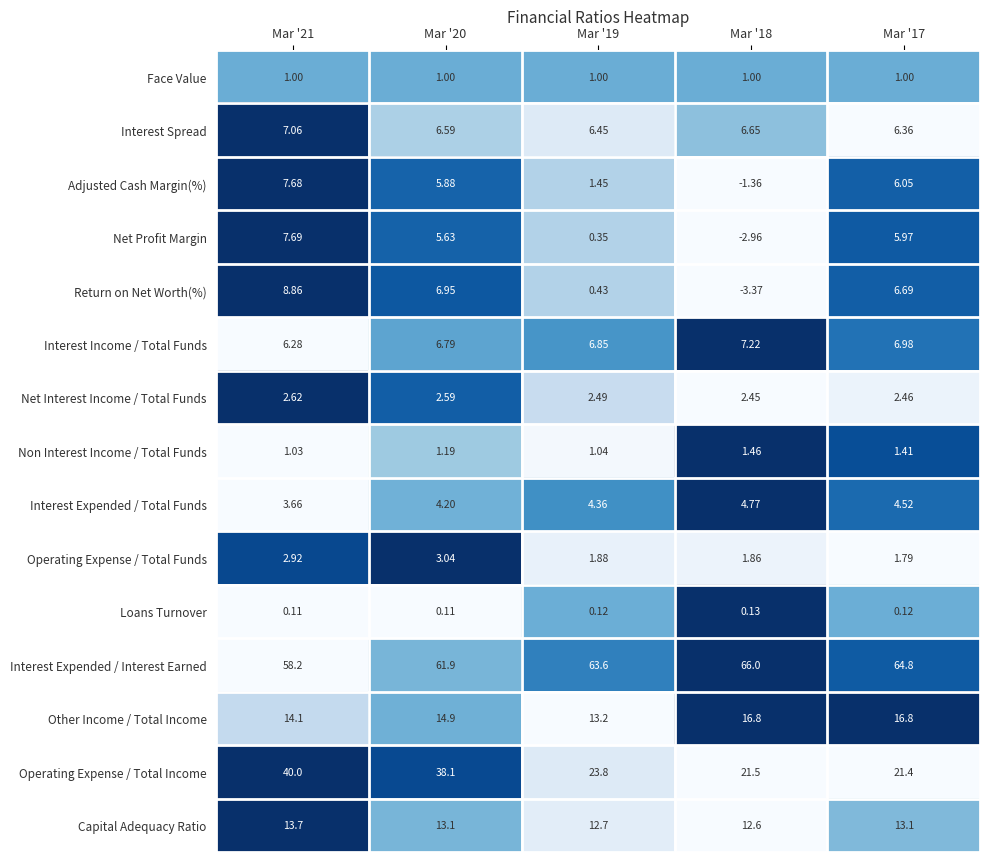

Which series has the largest total across all categories?

Interest Expended / Interest Earned